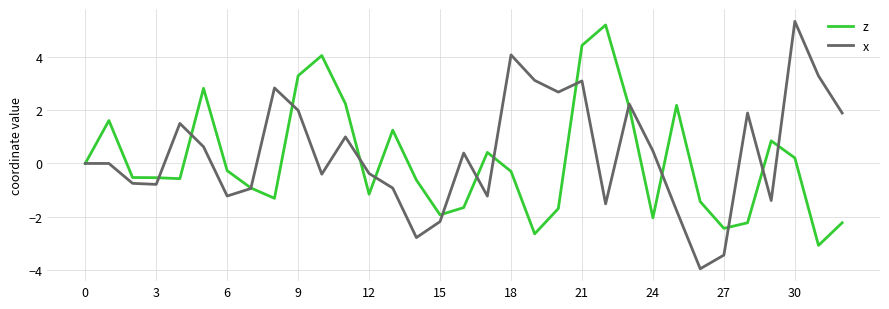

Which series has the largest range (max minus min)?

x